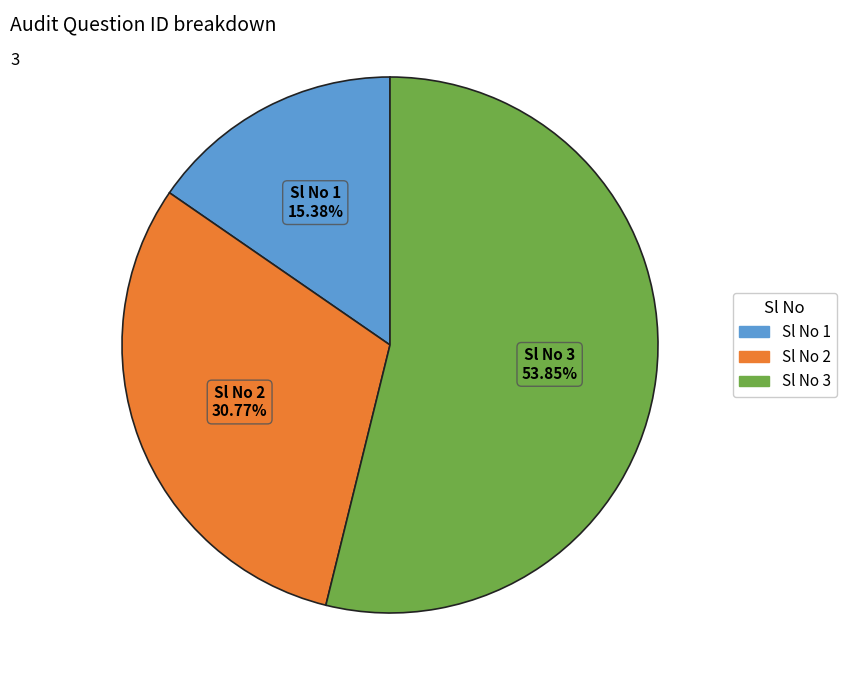

Count the number of slices in the pie.

3